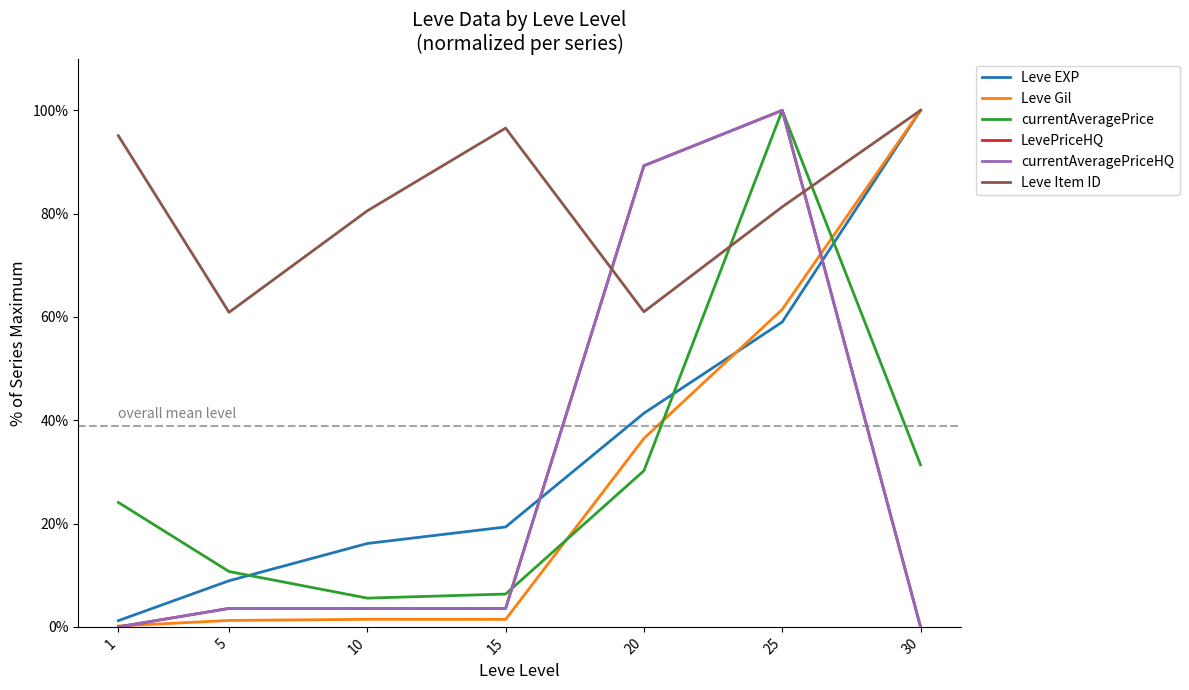

How many lines are shown in the chart?

6